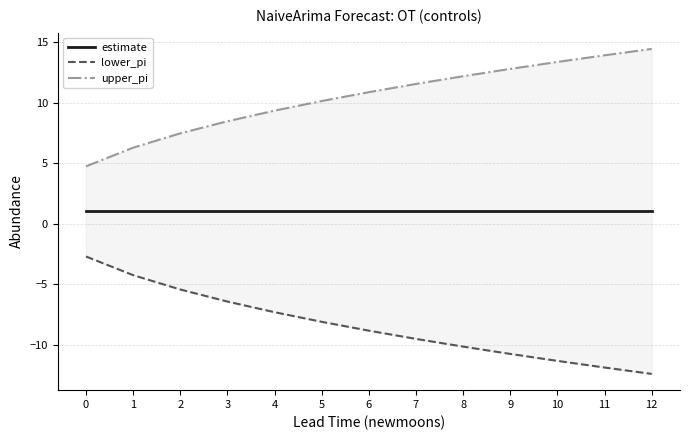

Which series has the largest range (max minus min)?

lower_pi